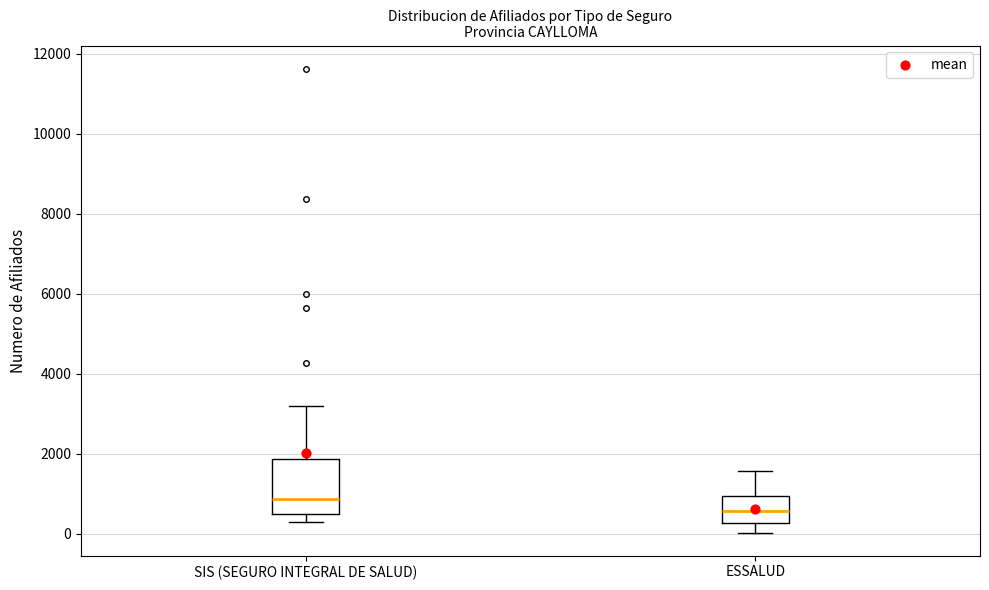

Which box's median line is the lowest?

ESSALUD